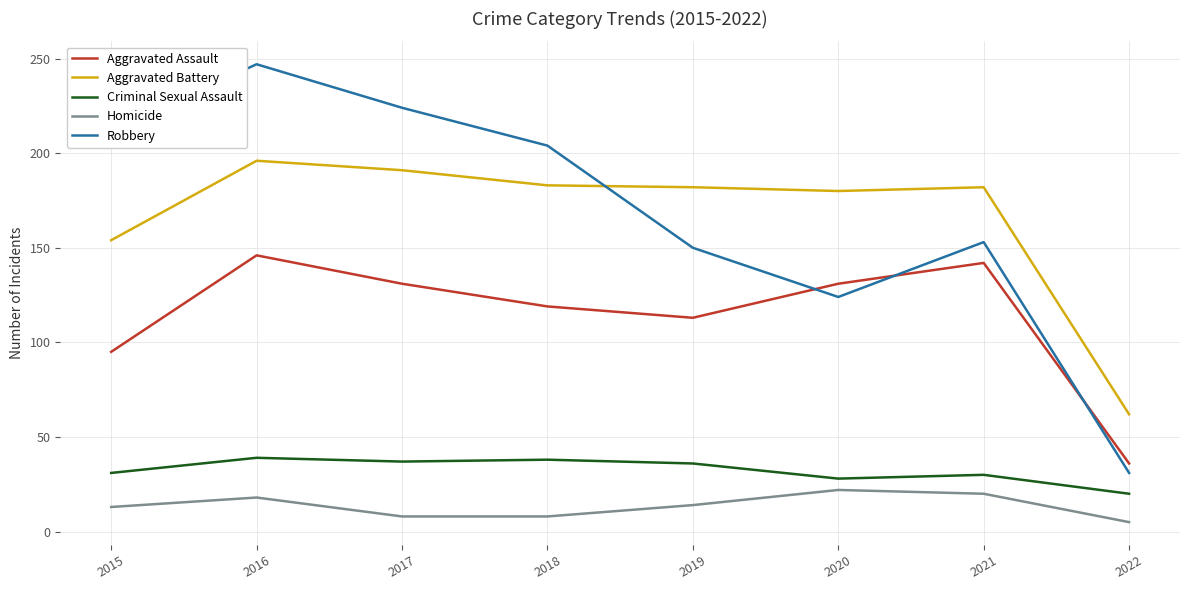

What is the difference between the Criminal Sexual Assault values at 2019 and 2018?

2